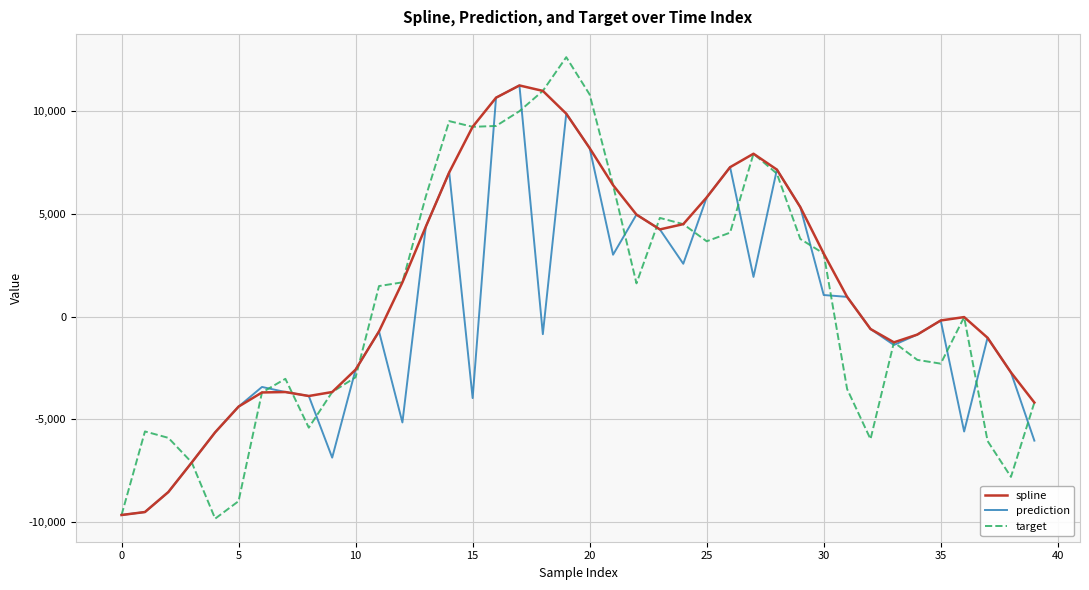

Which series has the largest range (max minus min)?

target